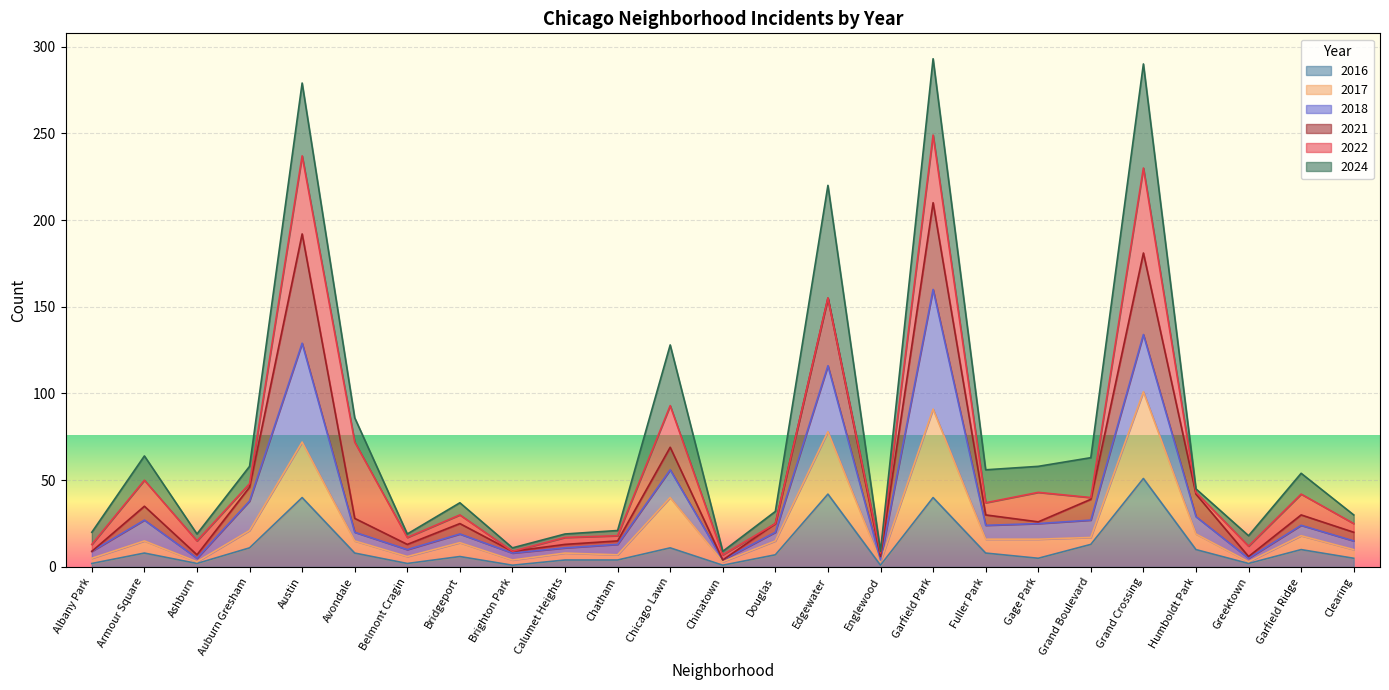

Which category has the lowest value in the 2016 series?

Brighton Park